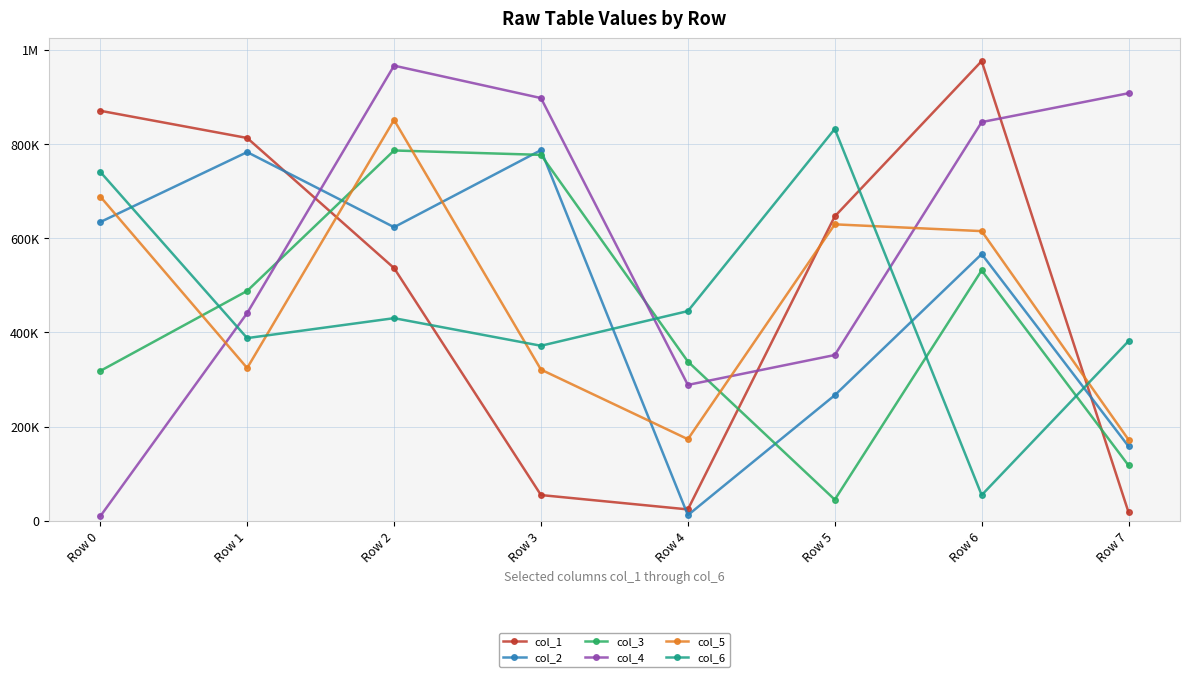

True or false: col_6 and col_1 intersect in this chart.

True